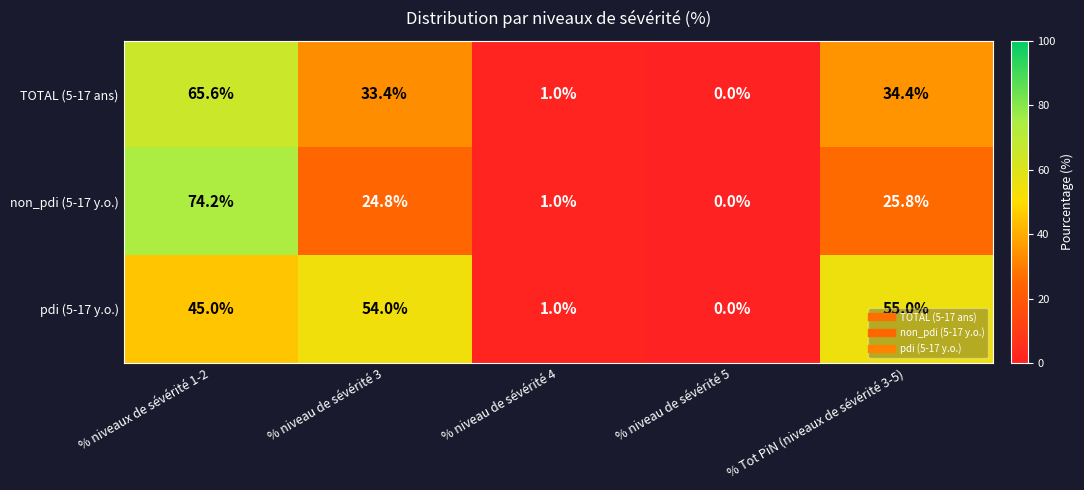

What is the difference between the pdi (5-17 y.o.) values at % Tot PiN (niveaux de sévérité 3-5) and % niveaux de sévérité 1-2?

10.0